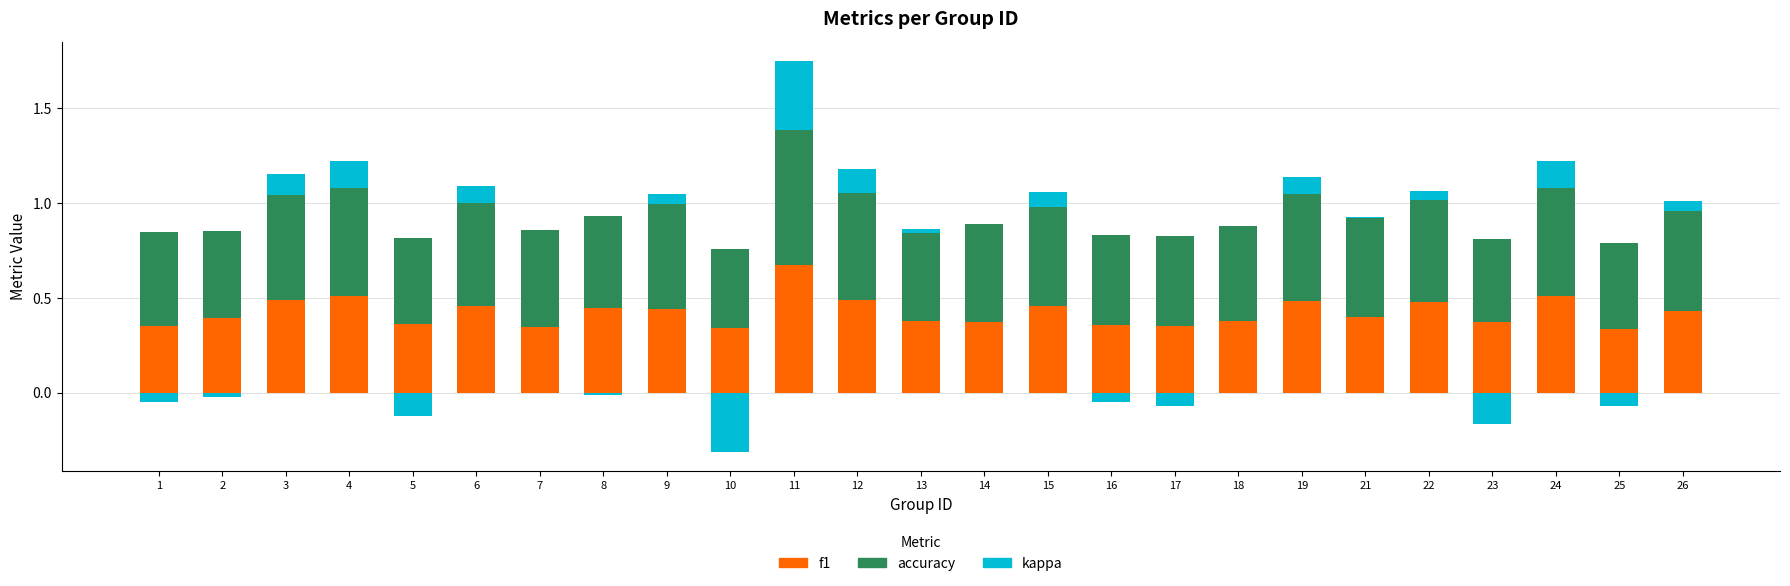

What is the difference between the accuracy values at 8 and 6?

0.1